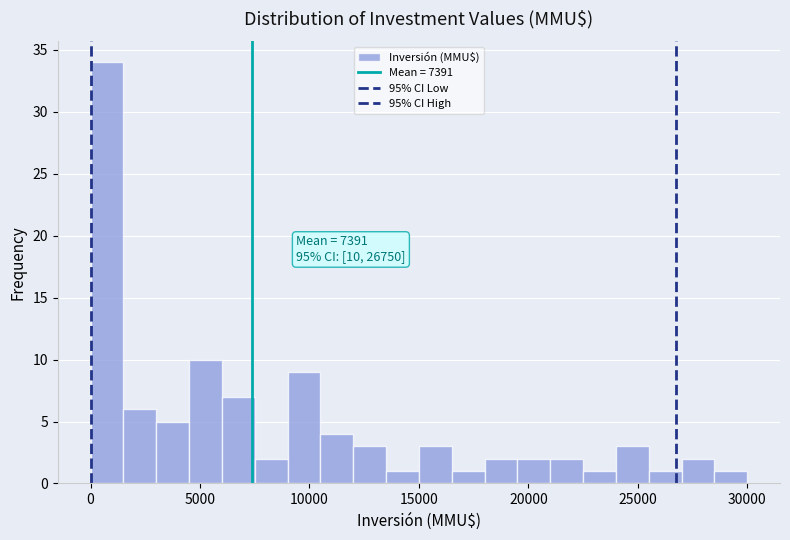

Read against the x-axis, roughly where is the centre of the tallest bar?

1000